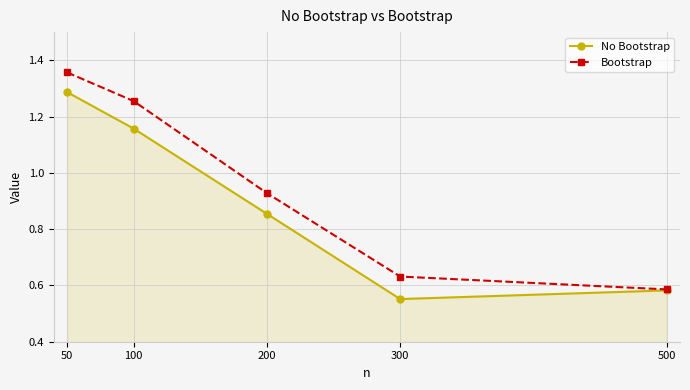

What are all the series names shown in the legend?

No Bootstrap, Bootstrap